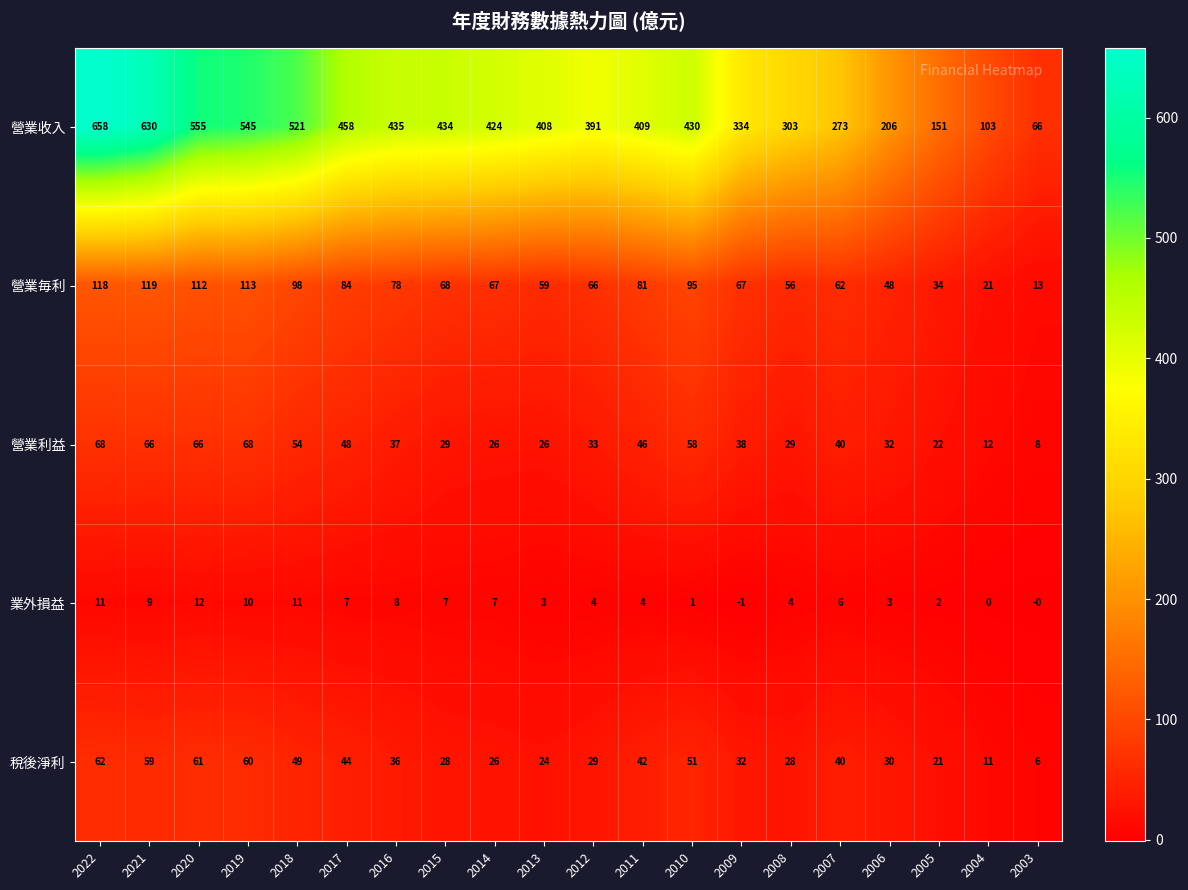

Rank the series at 2004 from highest to lowest value.

營業收入, 營業毎利, 營業利益, 稅後淨利, 業外損益